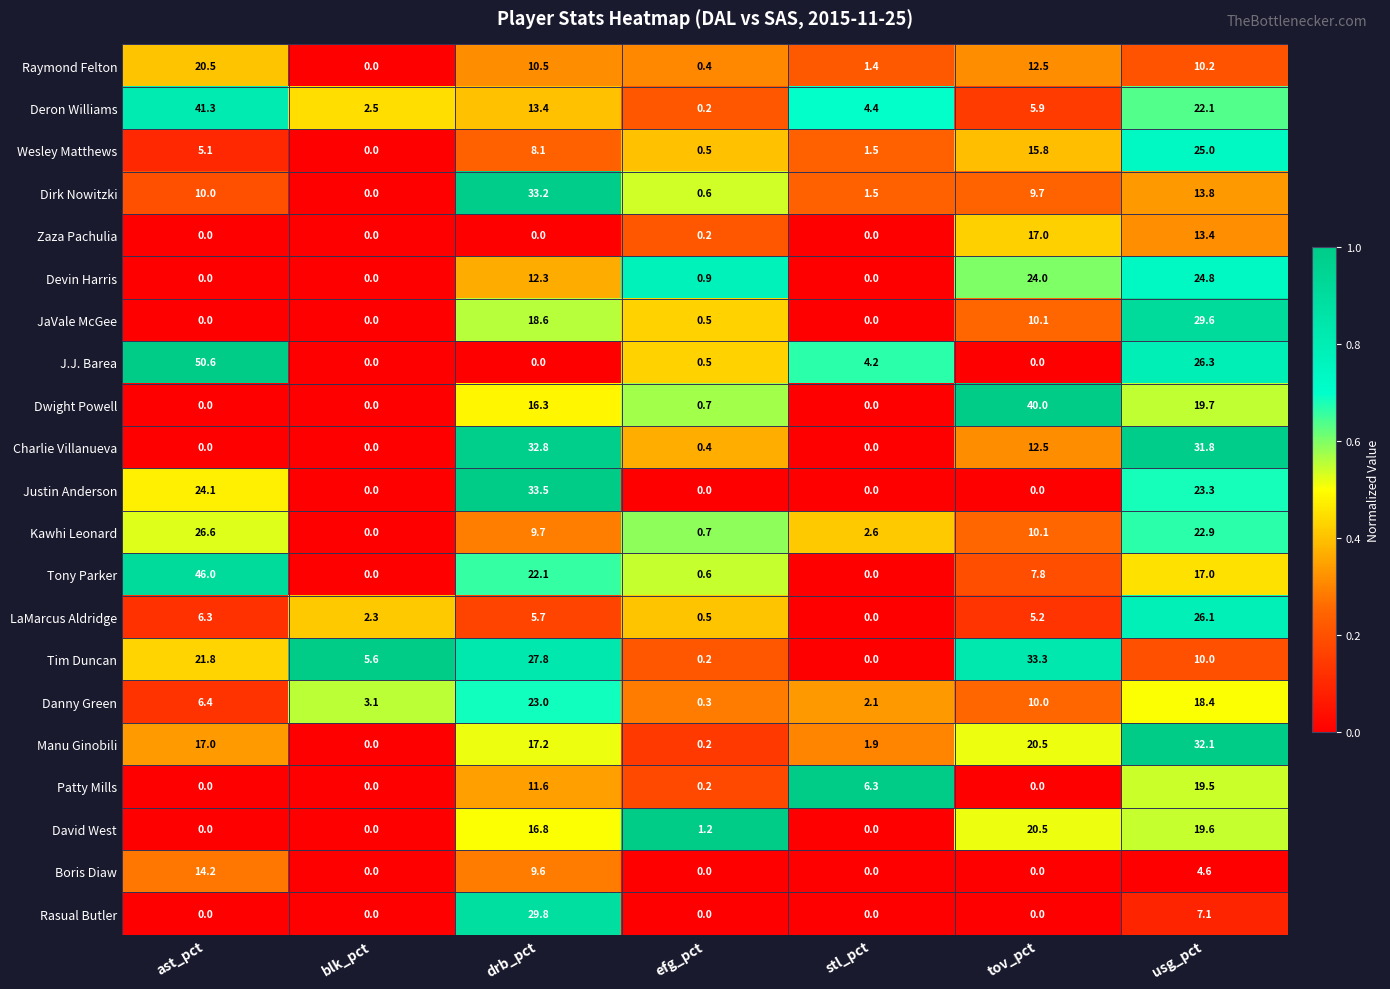

At which label does LaMarcus Aldridge reach its peak?

usg_pct